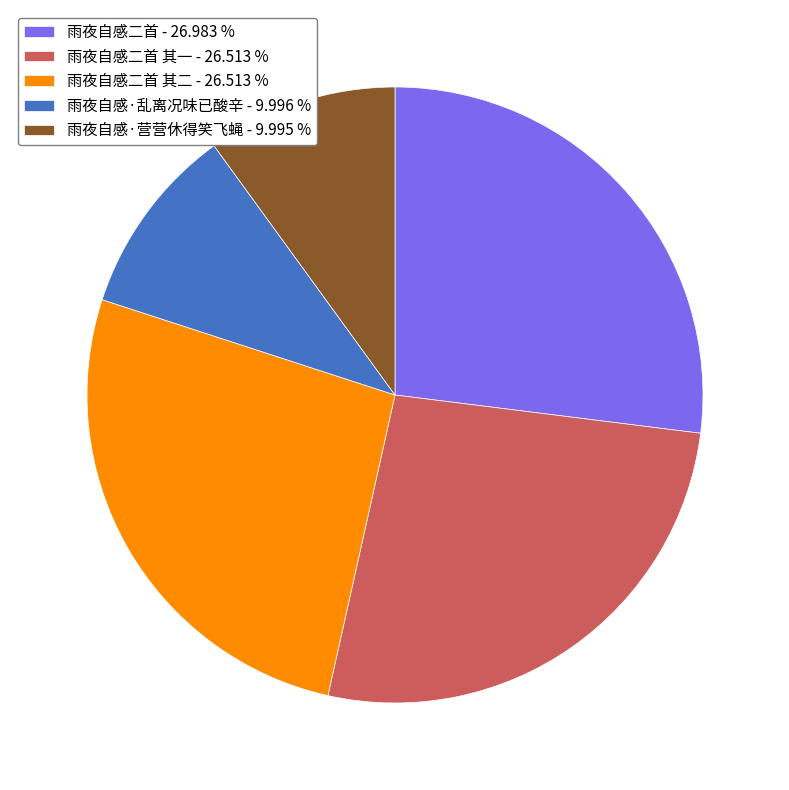

Approximately how many times larger is the value at 雨夜自感·乱离况味已酸辛 - 9.996 % compared to 雨夜自感二首 其二 - 26.513 %?

0.4